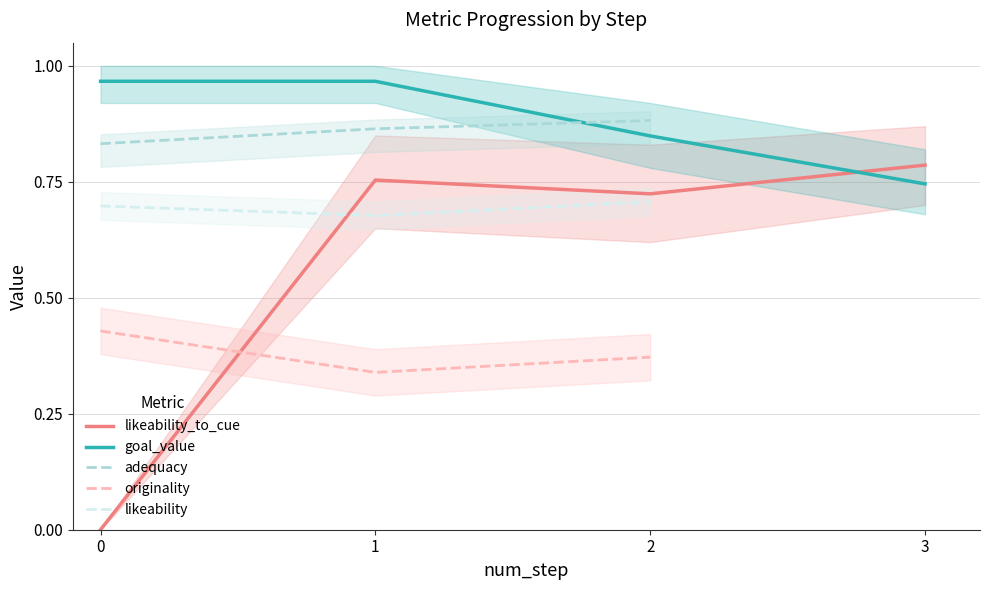

True or false: originality and likeability intersect in this chart.

False